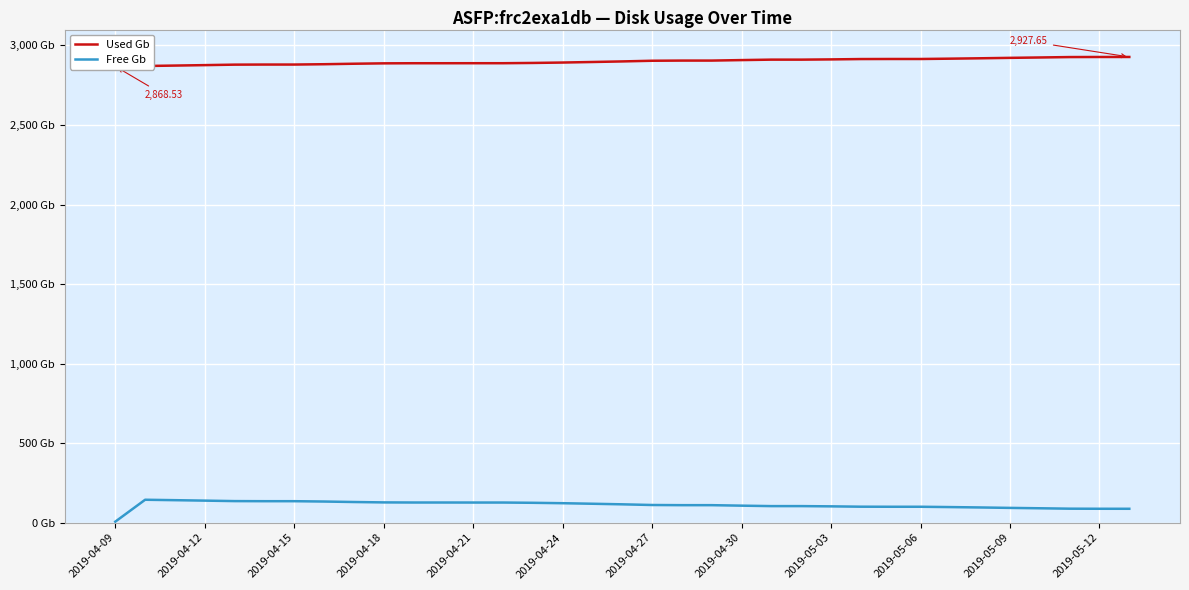

Rank the series at 2019-04-30 from highest to lowest value.

Used Gb, Free Gb